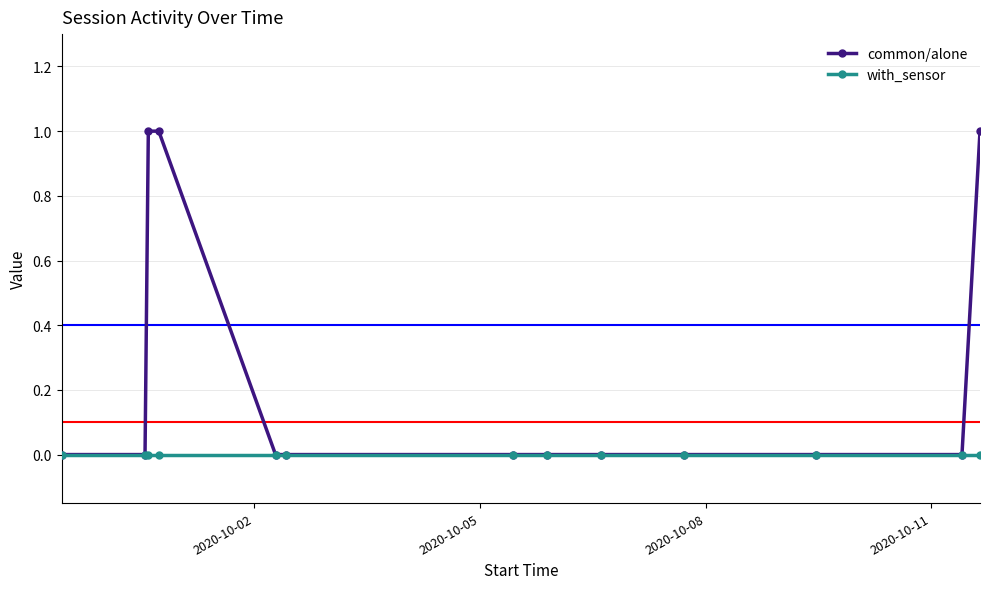

Rank the series by their maximum value, from lowest to highest.

with_sensor, common/alone